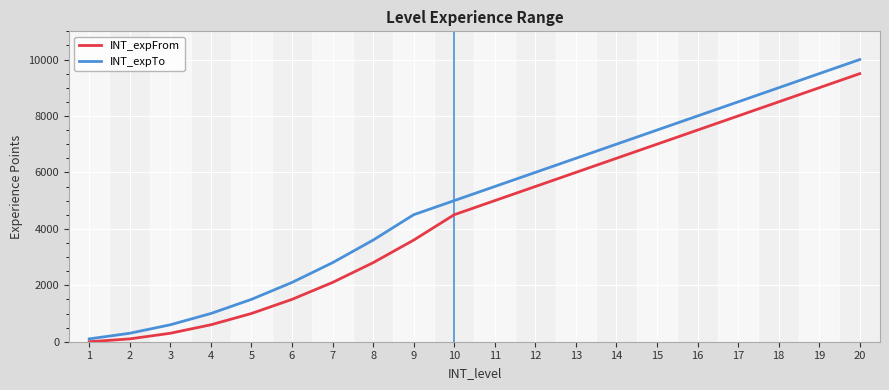

Reading left to right, list all the values displayed in this chart.

INT_expFrom: 1=0	2=100	3=300	4=600	5=1000	6=1500	7=2100	8=2800	9=3600	10=4500	11=5000	12=5500	13=6000	14=6500	15=7000	16=7500	17=8000	18=8500	19=9000	20=9500
INT_expTo: 1=100	2=300	3=600	4=1000	5=1500	6=2100	7=2800	8=3600	9=4500	10=5000	11=5500	12=6000	13=6500	14=7000	15=7500	16=8000	17=8500	18=9000	19=9500	20=10000